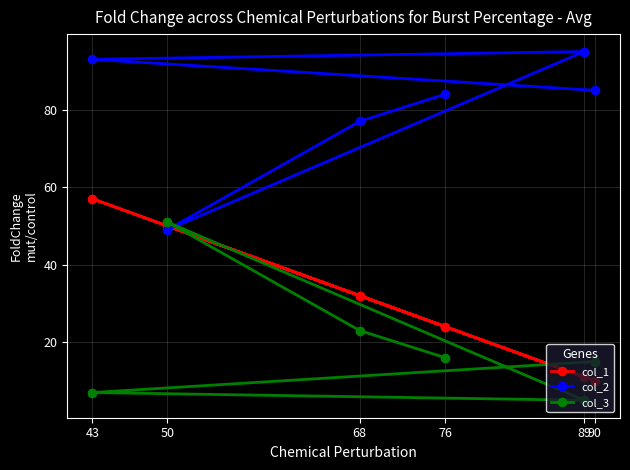

What is the highest value of the col_1 series?

57